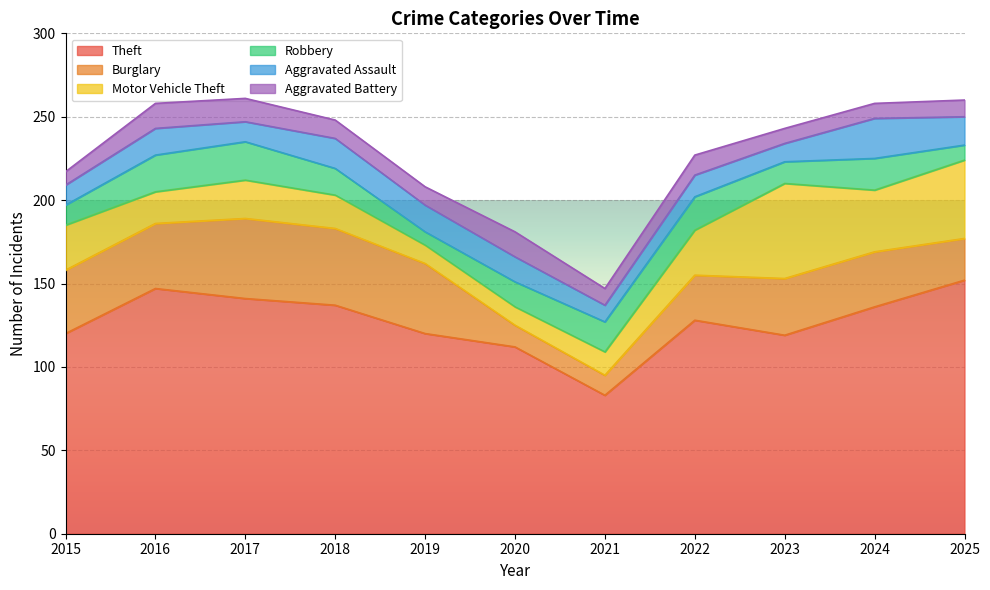

What is the spread (max minus min) of values at 2019?

112